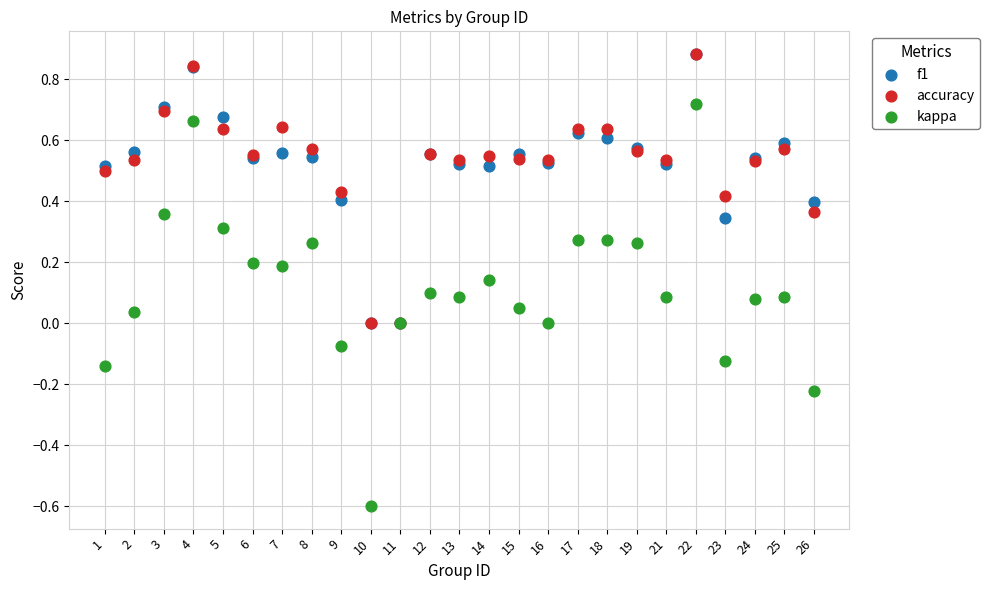

Which series reaches the minimum Y coordinate?

kappa